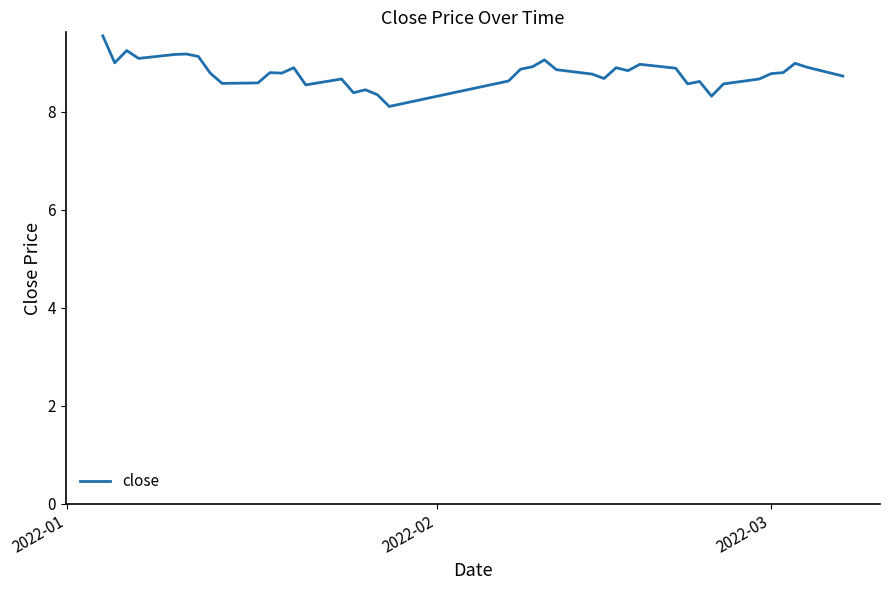

What is the maximum value shown in the chart?

9.6